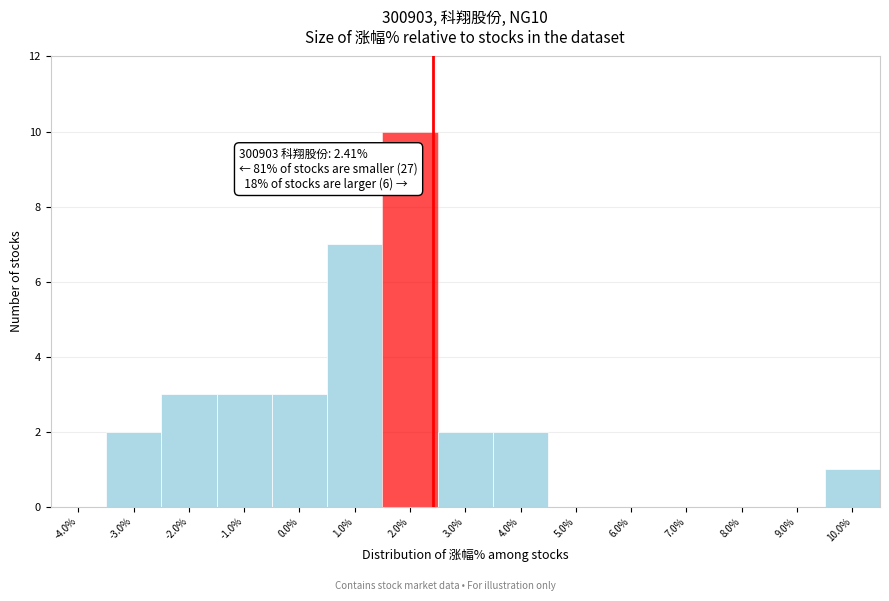

Over which range of the x-axis is the bar tallest?

1.5 to 2.5